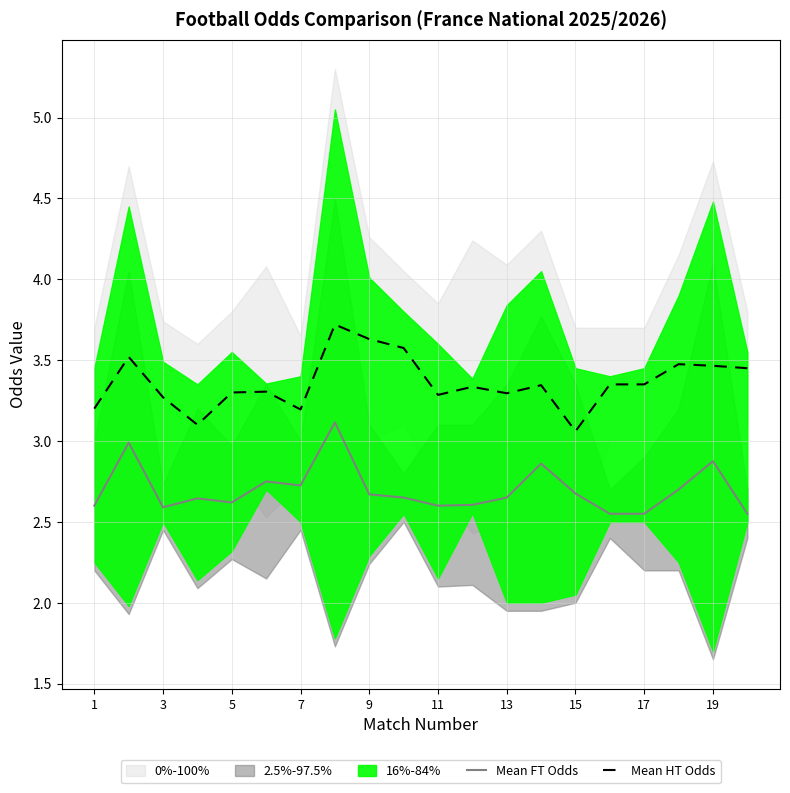

Which series has the widest spread of values?

Mean HT Odds